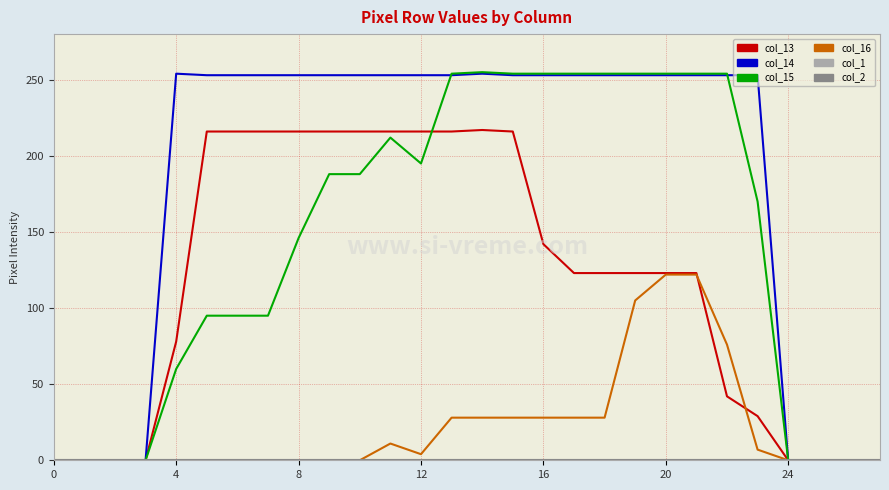

Is this an area chart (filled region under the line)?

No